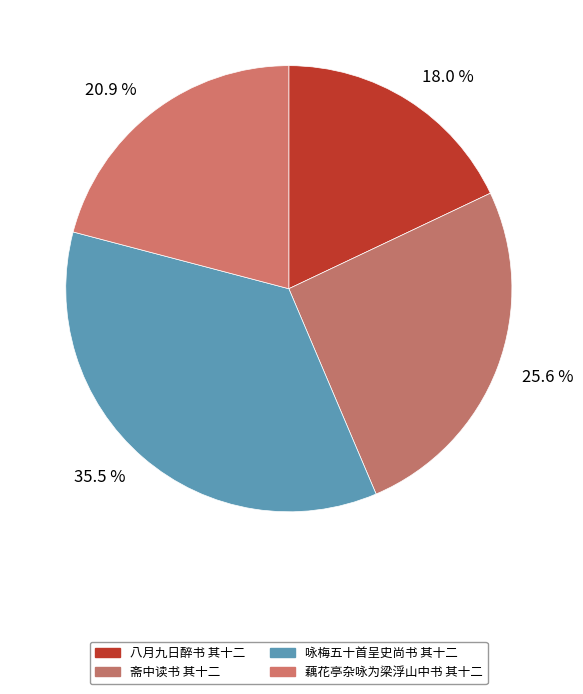

How many slices are in this pie chart?

4